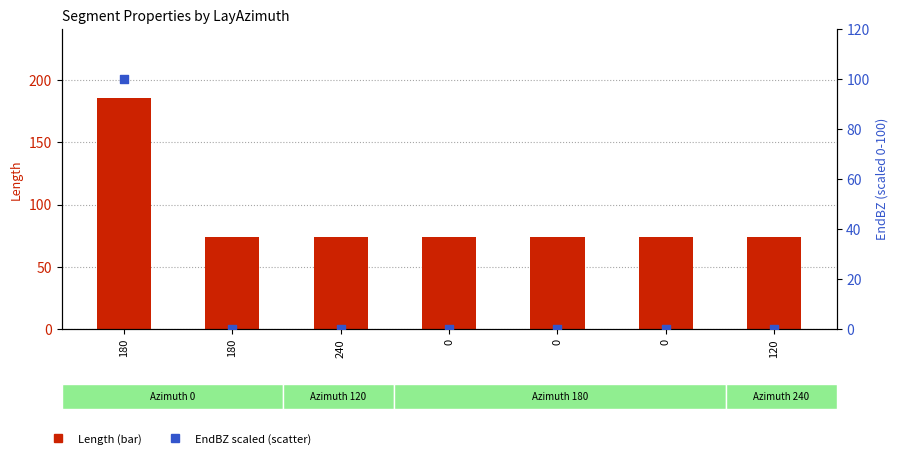

Which series has the widest spread of Y values?

Length